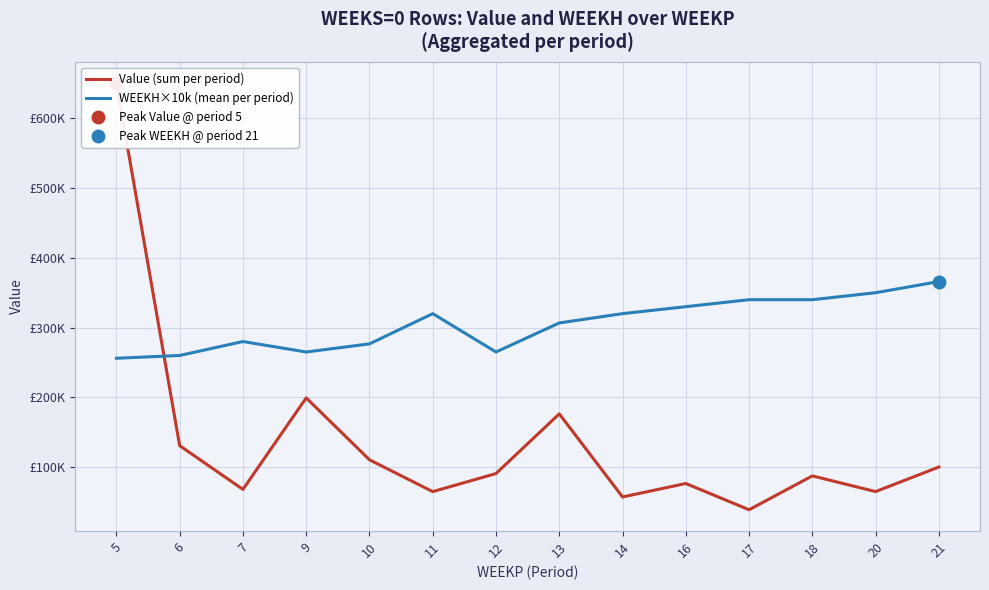

Reading left to right, list all the values displayed in this chart.

Value (sum per period): 5=650304.2	6=130668.4	7=67927.0	9=199182.1	10=110360.7	11=64734.9	12=90639.2	13=176269.4	14=57073.7	16=76374.9	17=38734.1	18=87302.5	20=64782.3	21=100013.6
WEEKH×10k (mean per period): 5=256000.0	6=260000.0	7=280000.0	9=265000.0	10=276666.7	11=320000.0	12=265000.0	13=306666.7	14=320000.0	16=330000.0	17=340000.0	18=340000.0	20=350000.0	21=366000.0